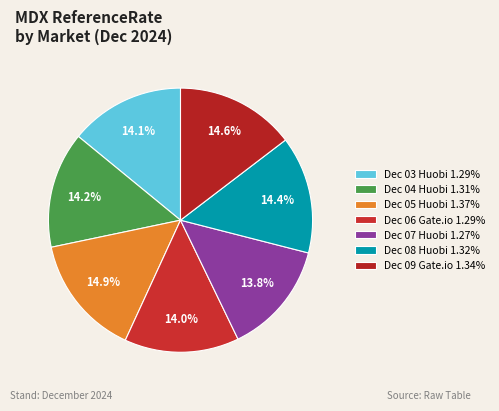

To the nearest percent, what is the difference between the largest and smallest slice percentages?

1%